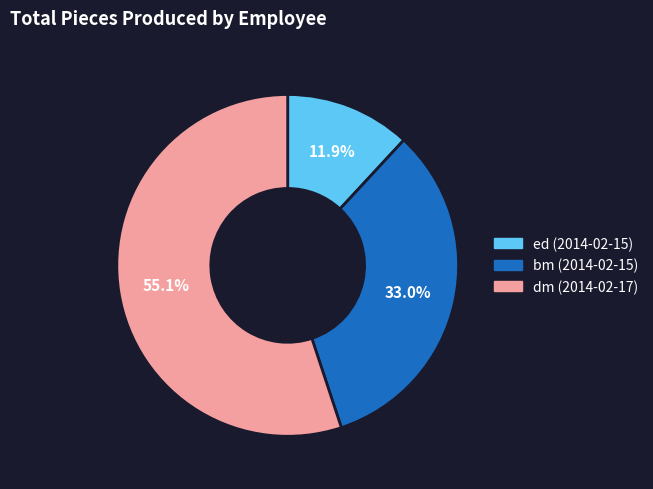

What portion of the pie excludes bm (2014-02-15)?

67.0%